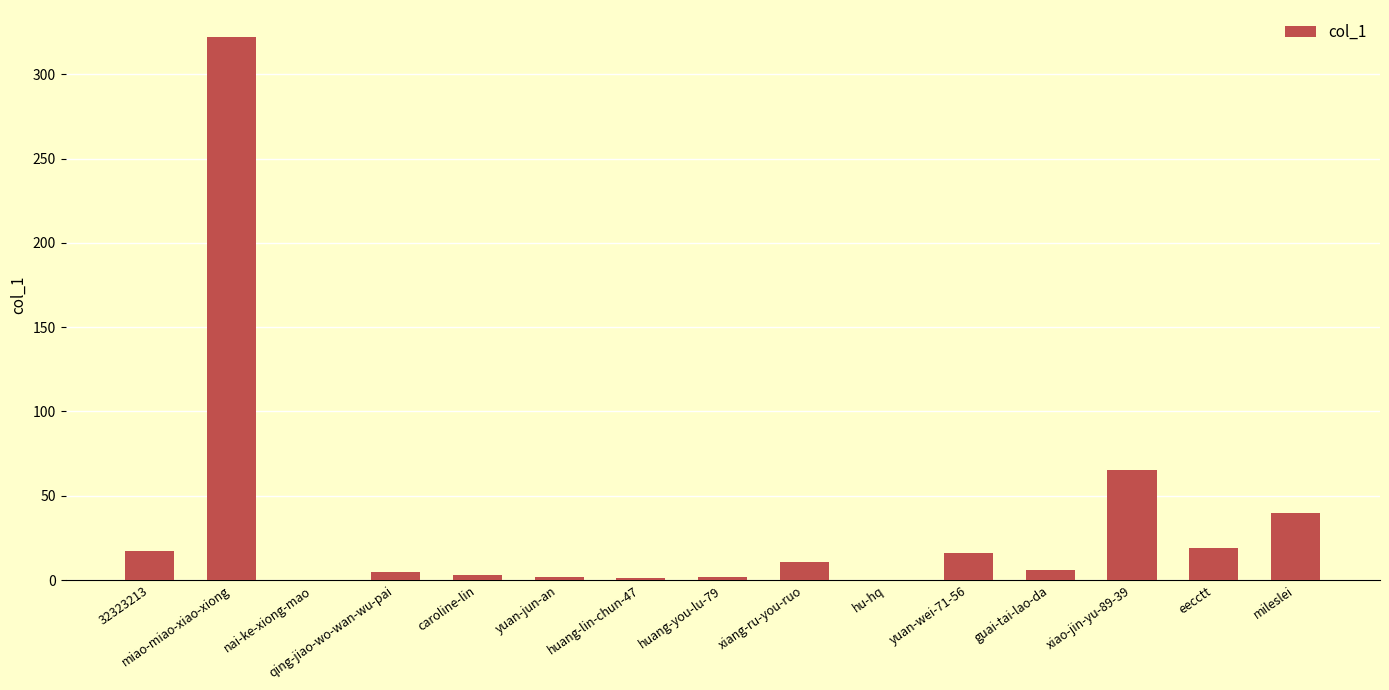

True or false: the data shows 126 at miao-miao-xiao-xiong.

False